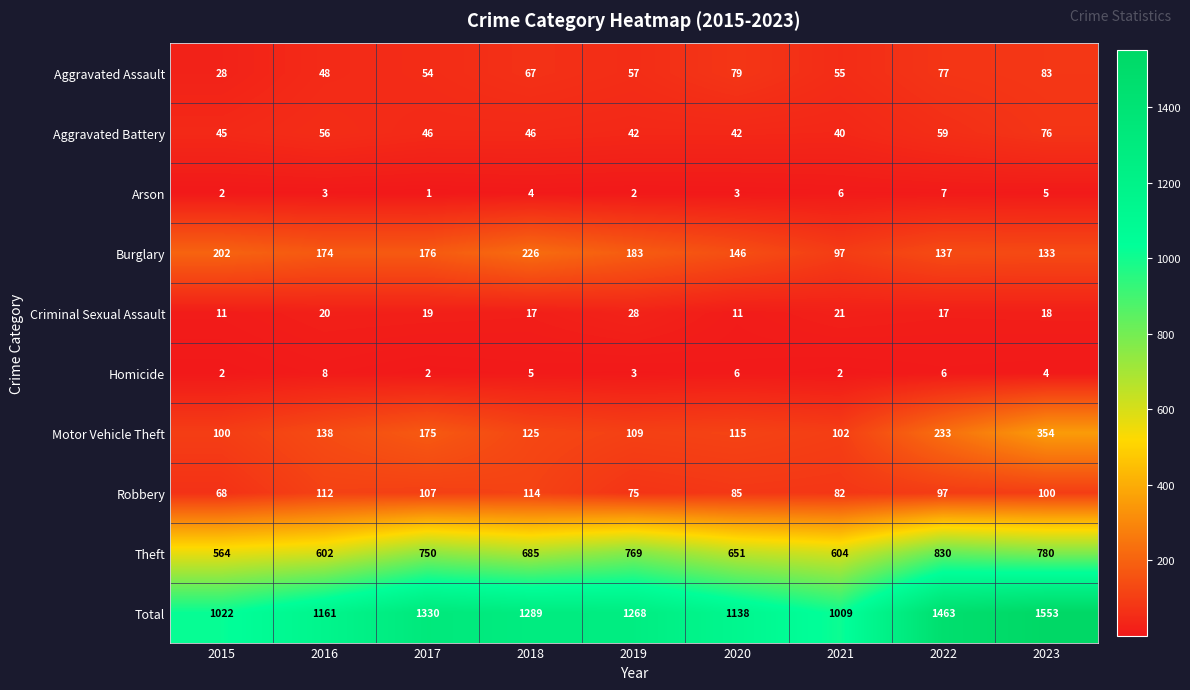

Which series changed the most between 2015 and 2019?

Total